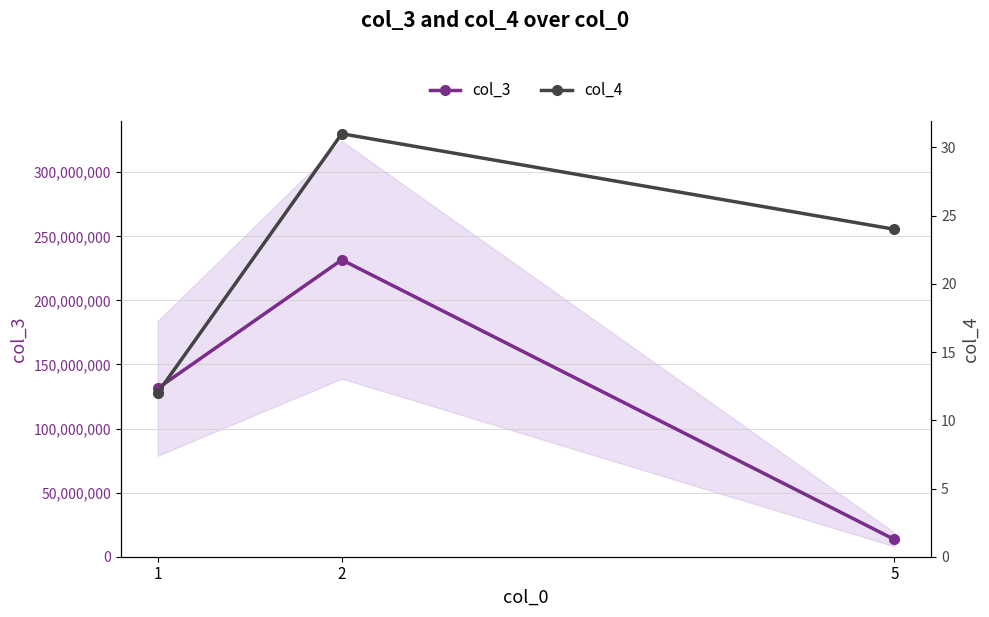

Between 1 and 5, which series saw the biggest shift?

col_3